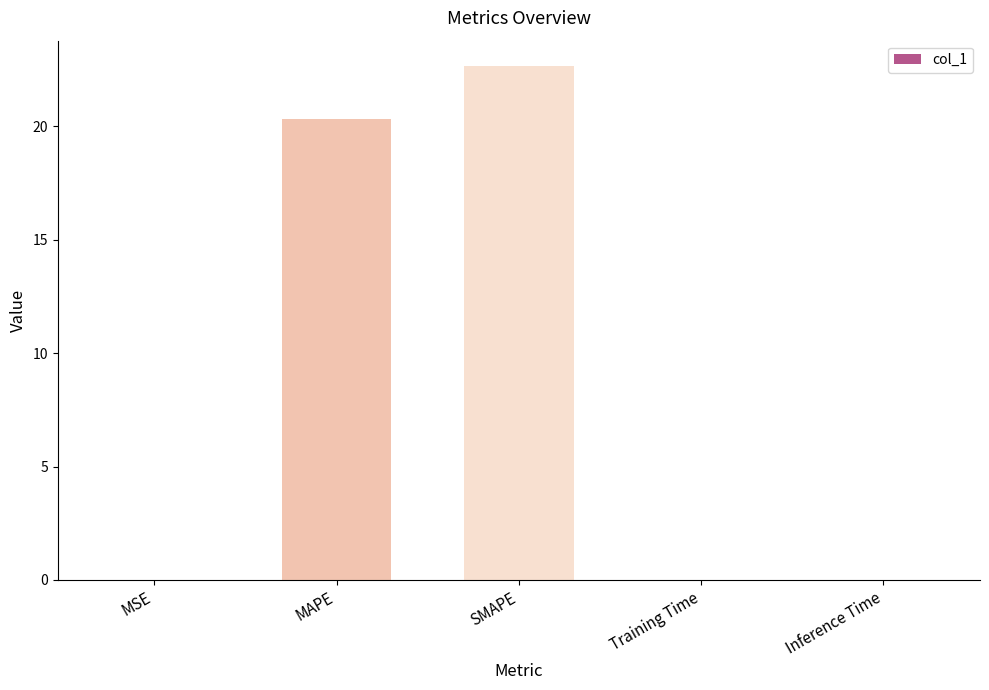

What is the greatest value displayed?

22.6